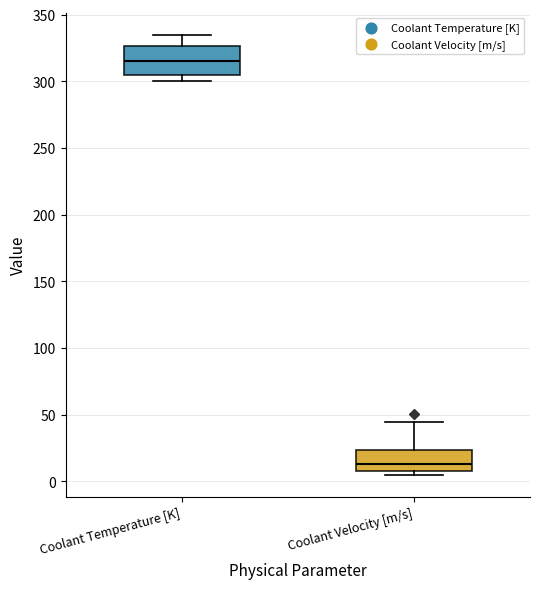

Reading left to right, transcribe this box plot: for each box, give where its median line is, the range the box spans, and where its two whiskers end, as read against the y-axis. The values are not printed on the chart, so give them approximately, as read against the axis.

Coolant Temperature [K]: median 315, box 305 to 325, whiskers 300 to 335
Coolant Velocity [m/s]: median 15, box 10 to 25, whiskers 5 to 45